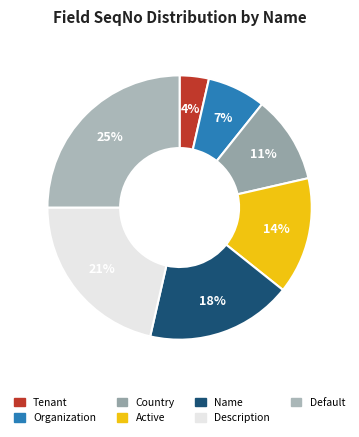

How many slices are in this pie chart?

7